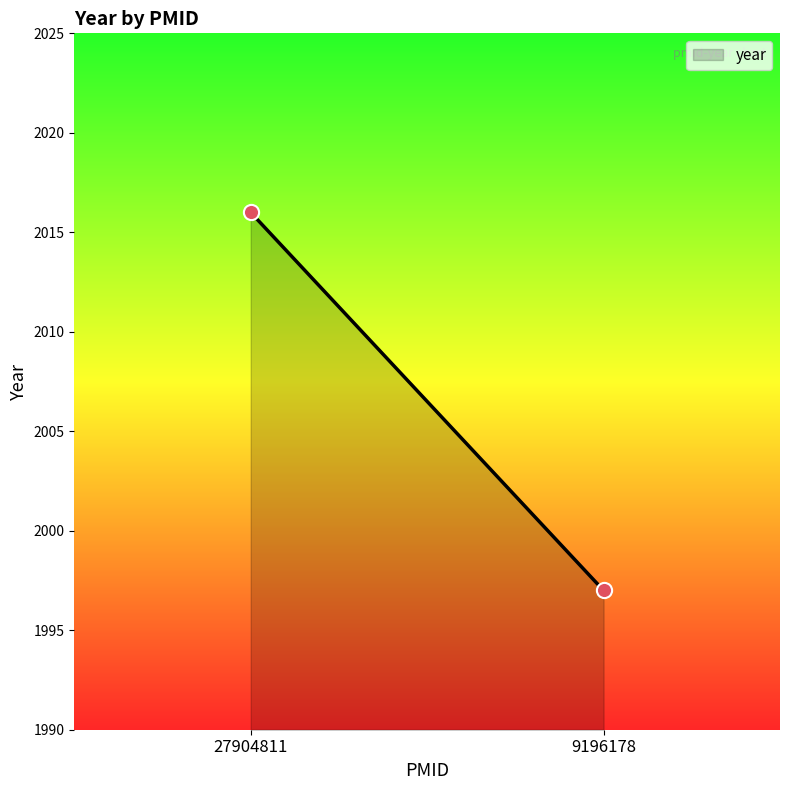

What Y value in the scatter plot is closest to 2006?

1997